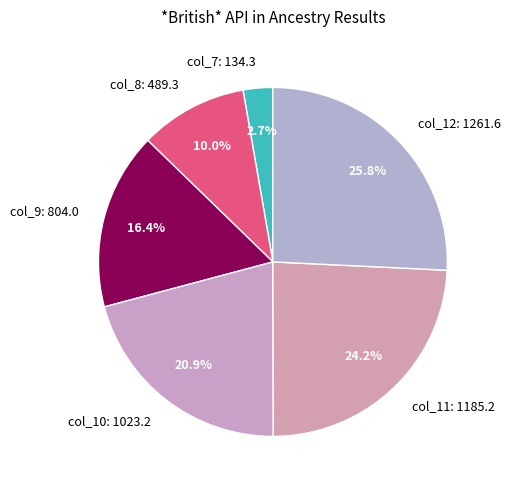

Does col_7 represent more than half of the total?

No